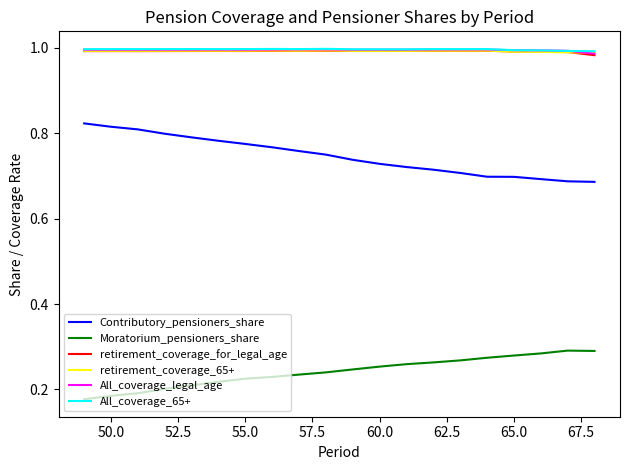

True or false: All_coverage_65+ and Moratorium_pensioners_share intersect in this chart.

False